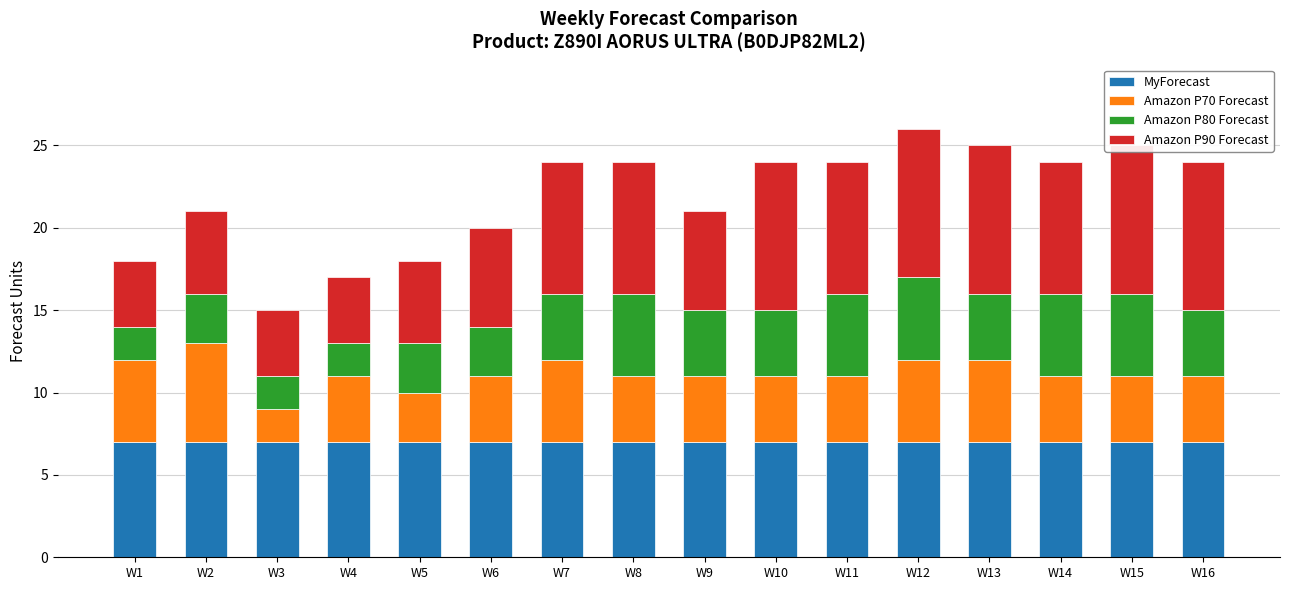

At W3, list the series in order from smallest to largest.

Amazon P70 Forecast, Amazon P80 Forecast, Amazon P90 Forecast, MyForecast